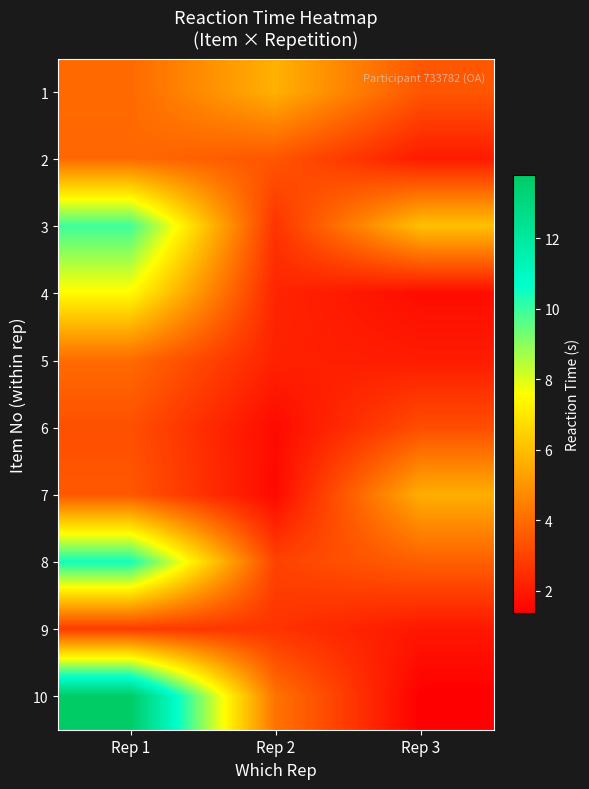

Reading left to right, transcribe all the data shown in this chart.

1: Rep 1=3.9	Rep 2=5.7	Rep 3=3.5
2: Rep 1=3.9	Rep 2=3.5	Rep 3=2.0
3: Rep 1=9.9	Rep 2=2.6	Rep 3=6.1
4: Rep 1=7.5	Rep 2=2.3	Rep 3=1.7
5: Rep 1=4.0	Rep 2=2.2	Rep 3=2.0
6: Rep 1=3.3	Rep 2=1.6	Rep 3=3.3
7: Rep 1=3.5	Rep 2=1.6	Rep 3=5.6
8: Rep 1=10.5	Rep 2=3.0	Rep 3=3.7
9: Rep 1=2.8	Rep 2=2.6	Rep 3=1.9
10: Rep 1=13.8	Rep 2=4.2	Rep 3=1.4